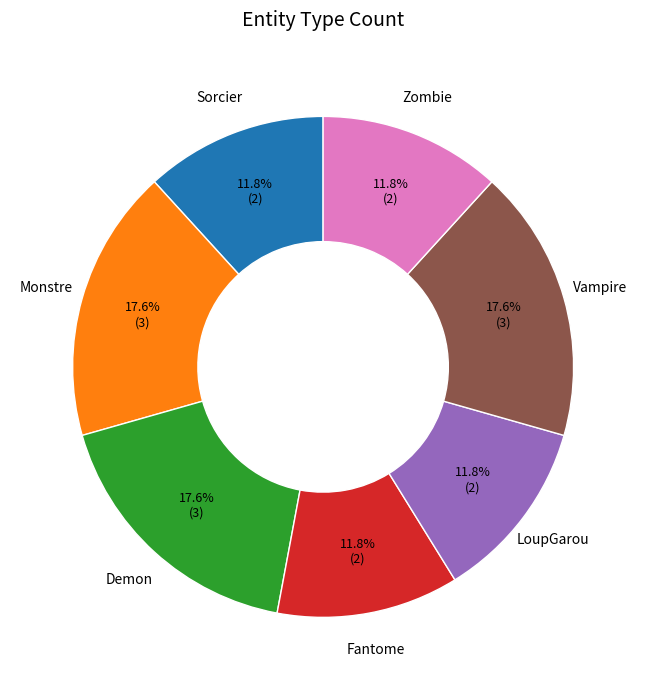

Is there any slice that represents more than half of the pie?

No